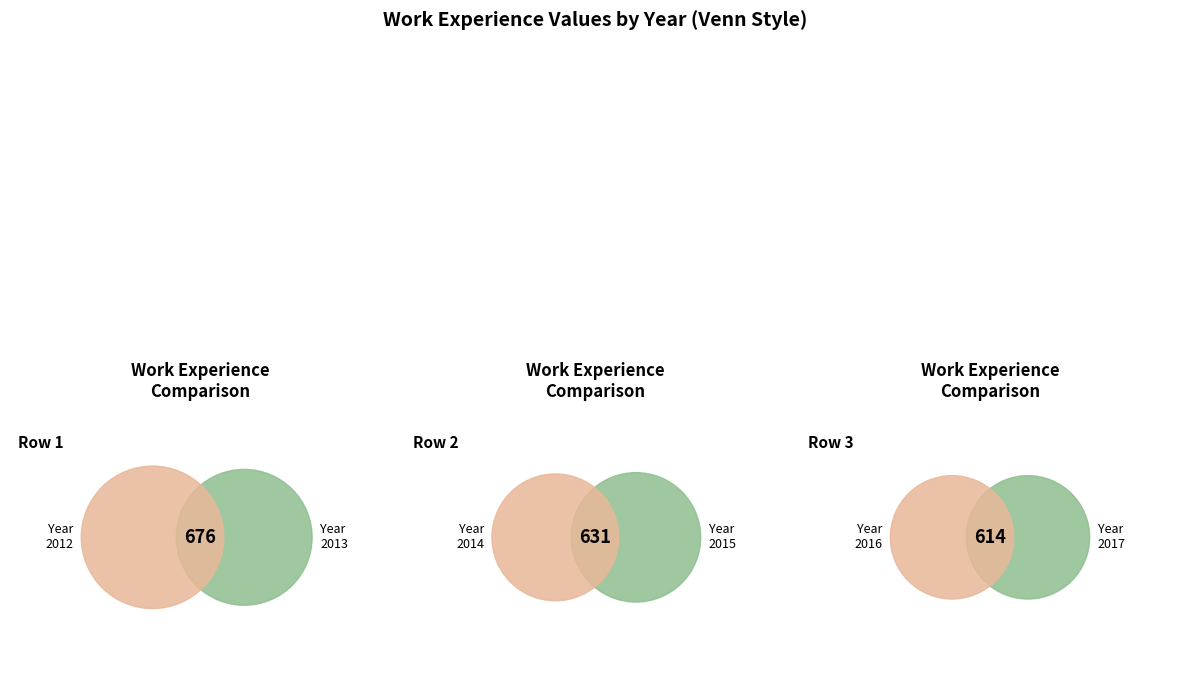

What is the total percentage of 2017 and 2013?

20.3%